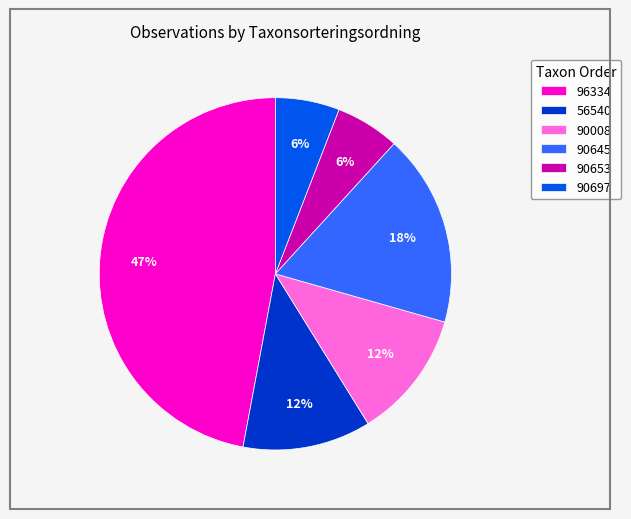

How many slices are in this pie chart?

6